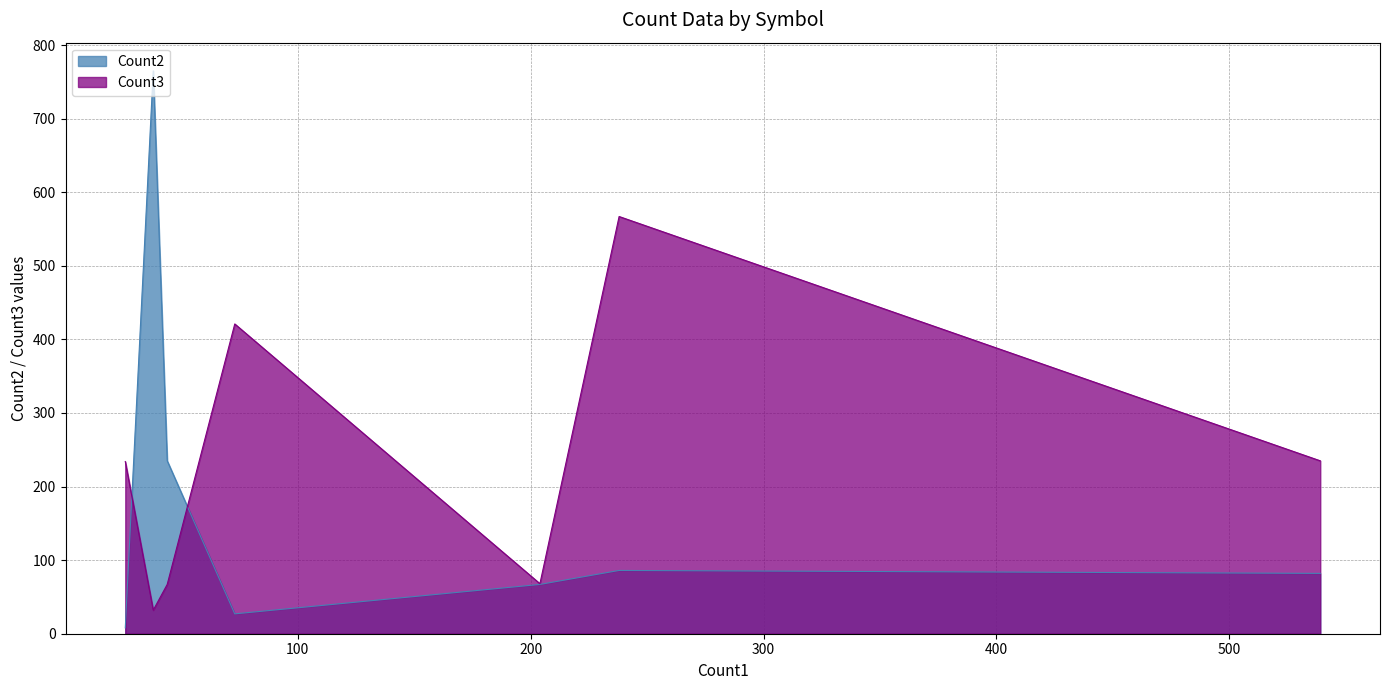

Between C and F, which series saw the biggest shift?

Count2